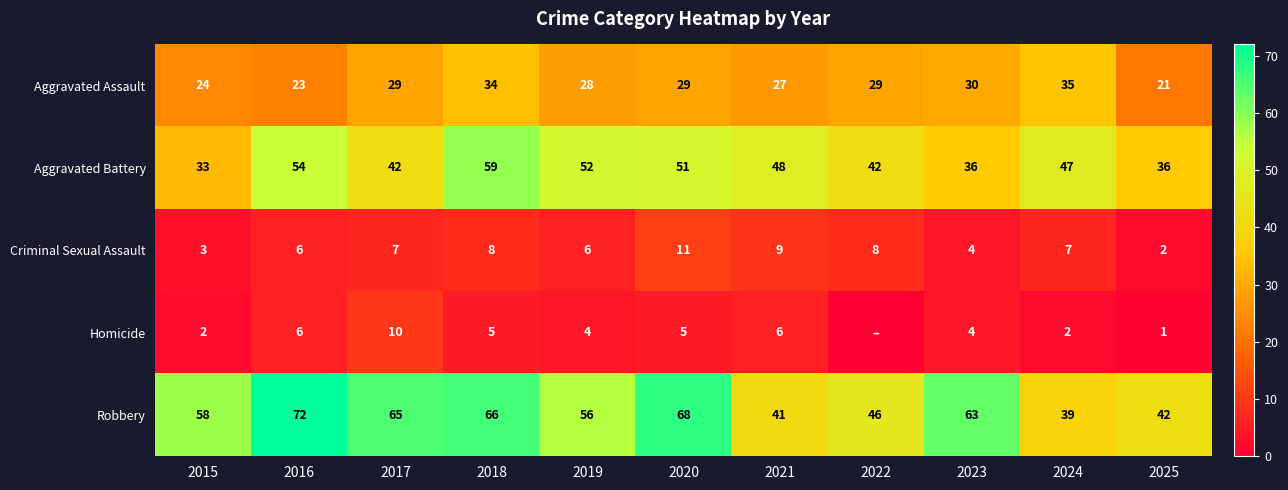

How many categories are shown in the chart?

11